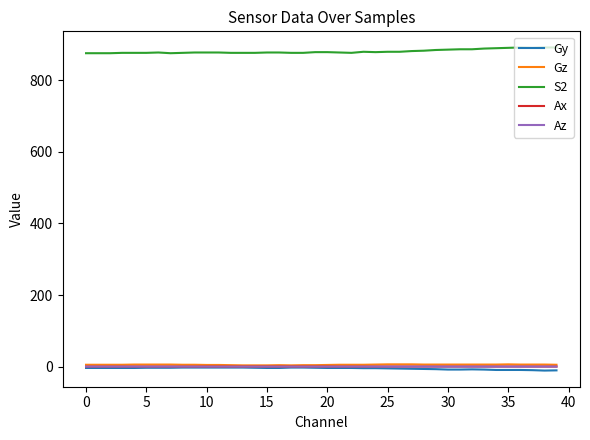

Does the chart have visible grid lines?

No